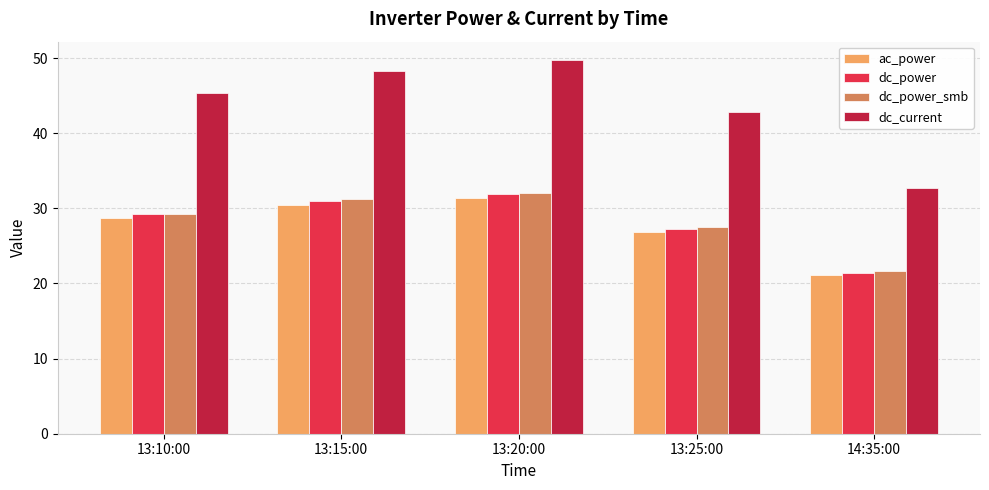

What is the average value of the dc_current series?

43.8